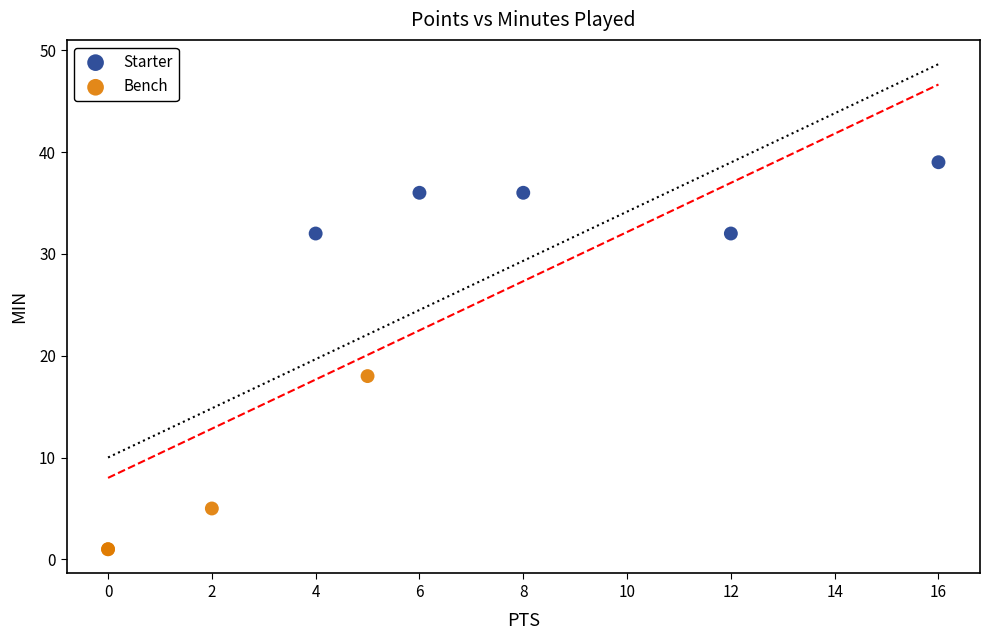

What are all the series names shown in the legend?

Starter, Bench